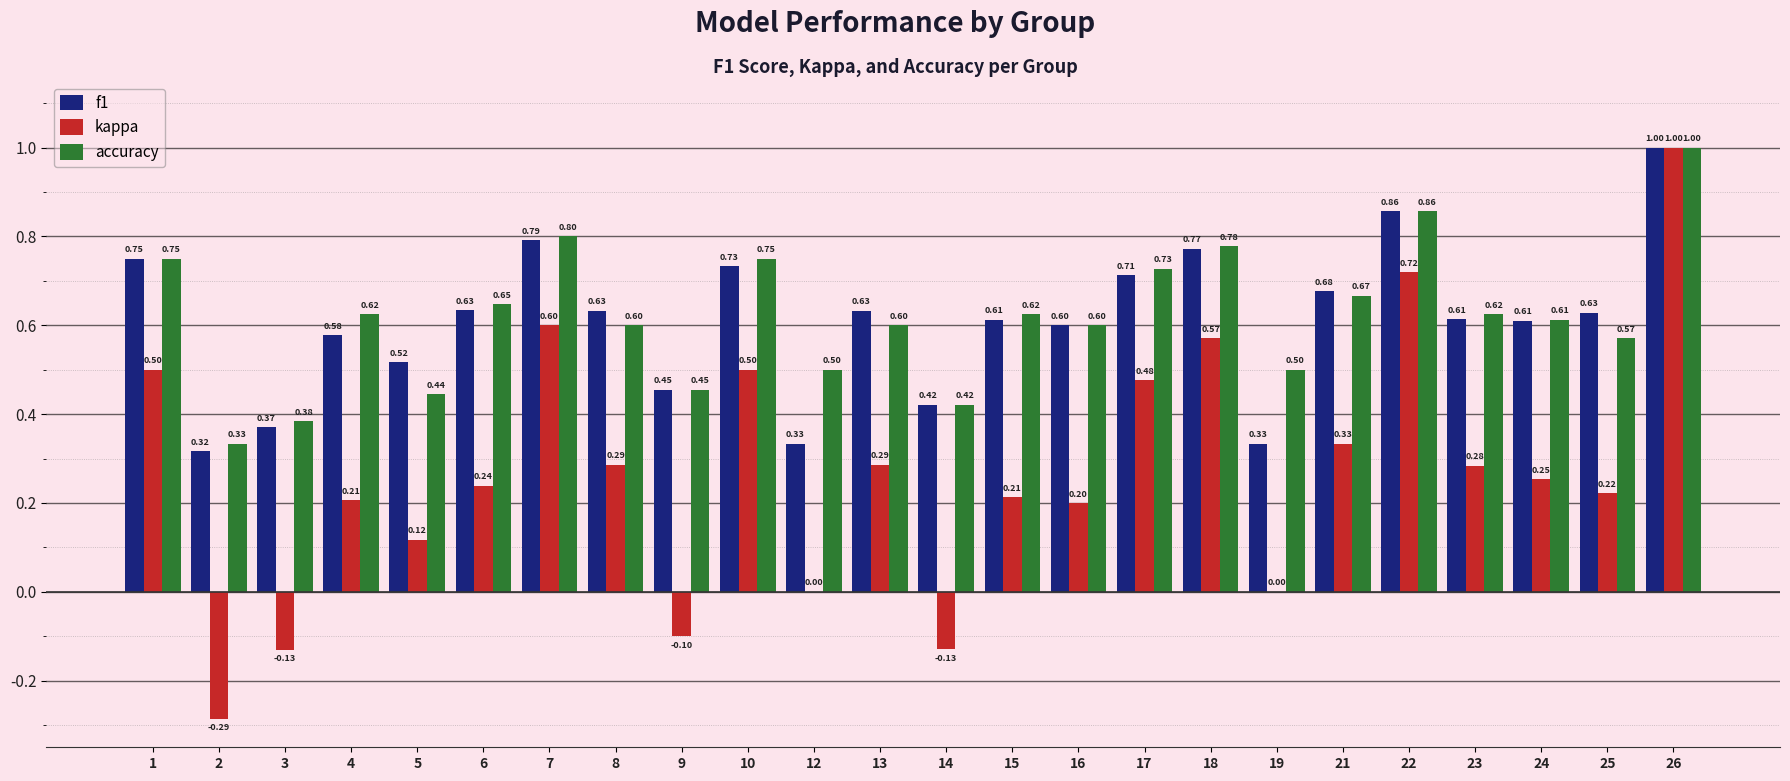

What is the sum of all kappa values?

6.4